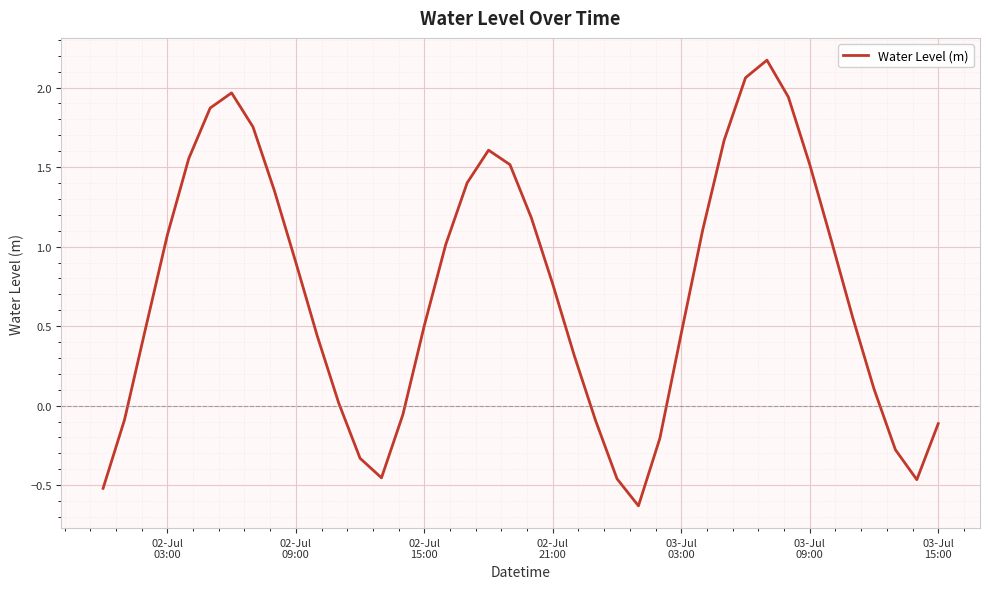

What is the difference between the maximum and minimum values?

2.8